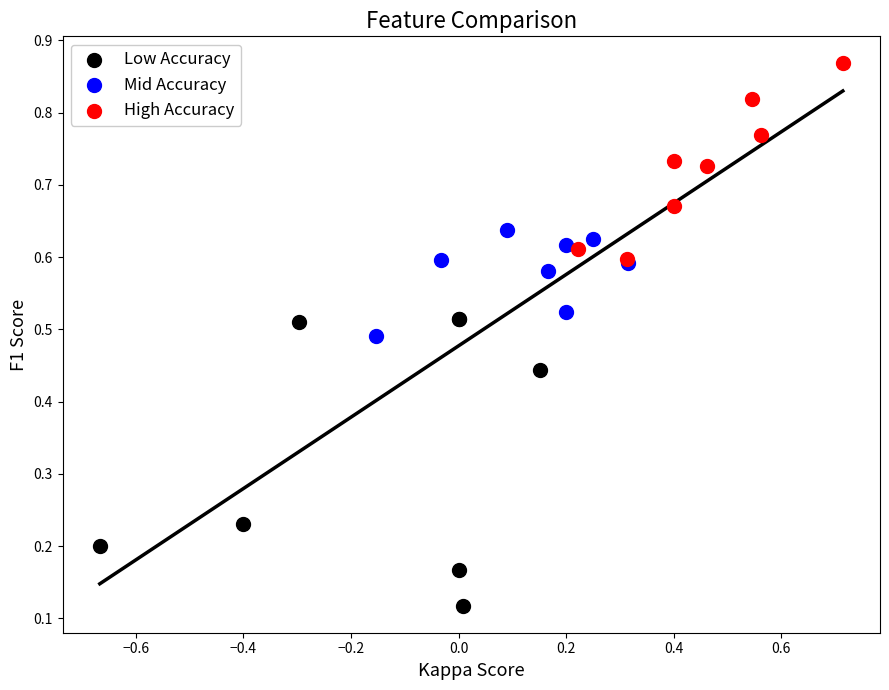

Which series has the largest Y range (max minus min)?

Low Accuracy